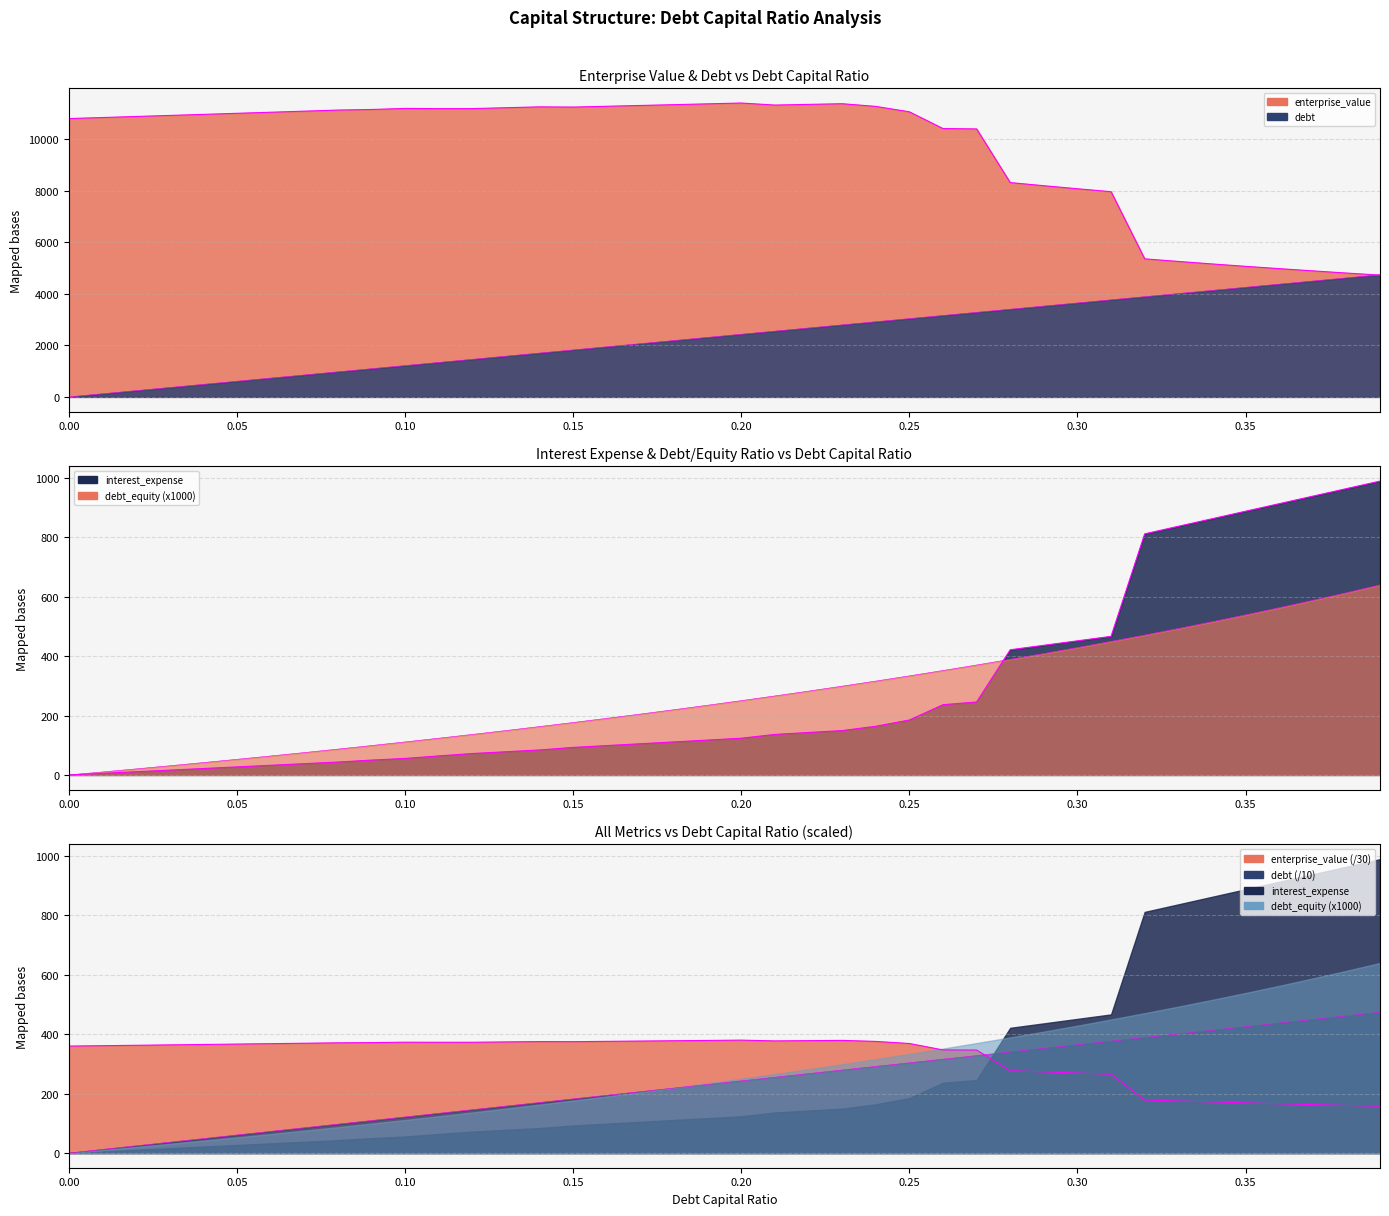

Which series has the largest total across all categories?

enterprise_value